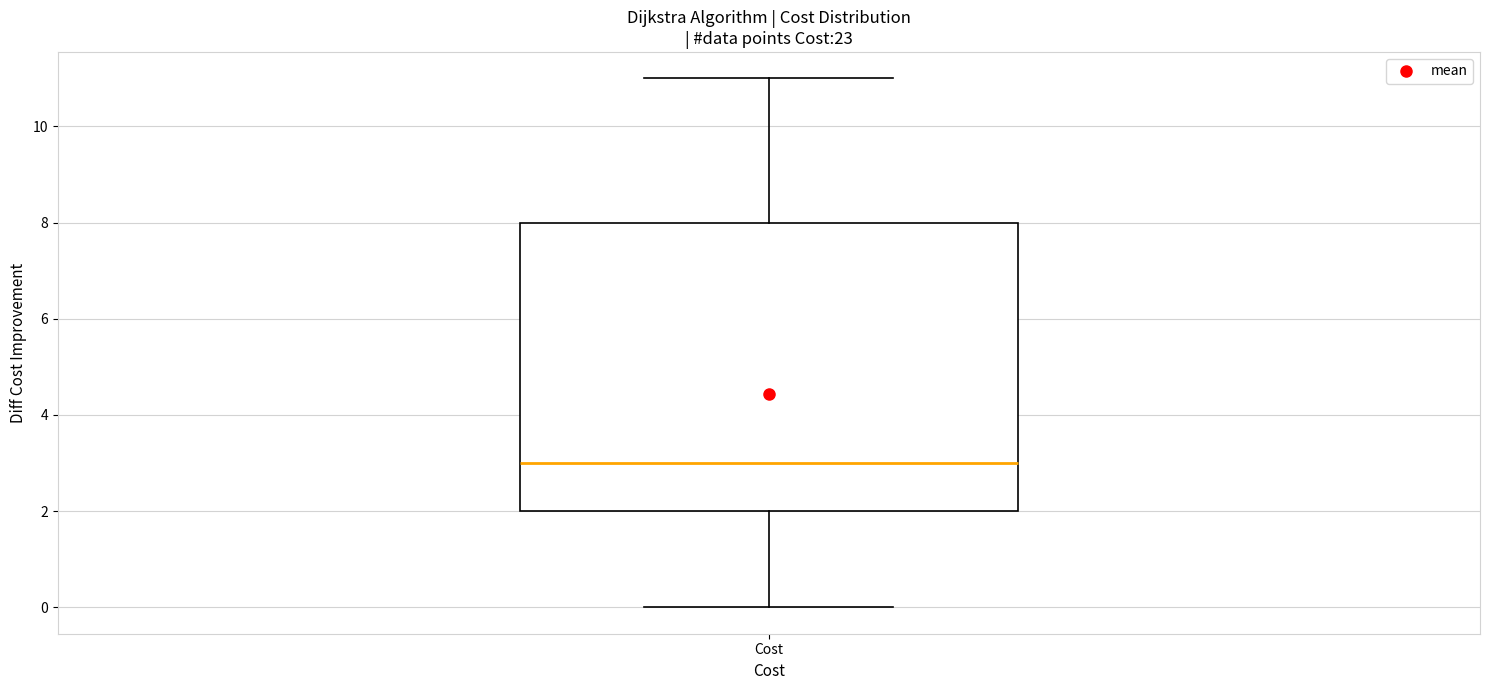

Read this box plot against the y-axis: the position of the median line, the range covered by the box, and the ends of both whiskers. The values are not printed on the chart, so give them approximately, as read against the axis.

median 3, box 2 to 8, whiskers 0 to 11